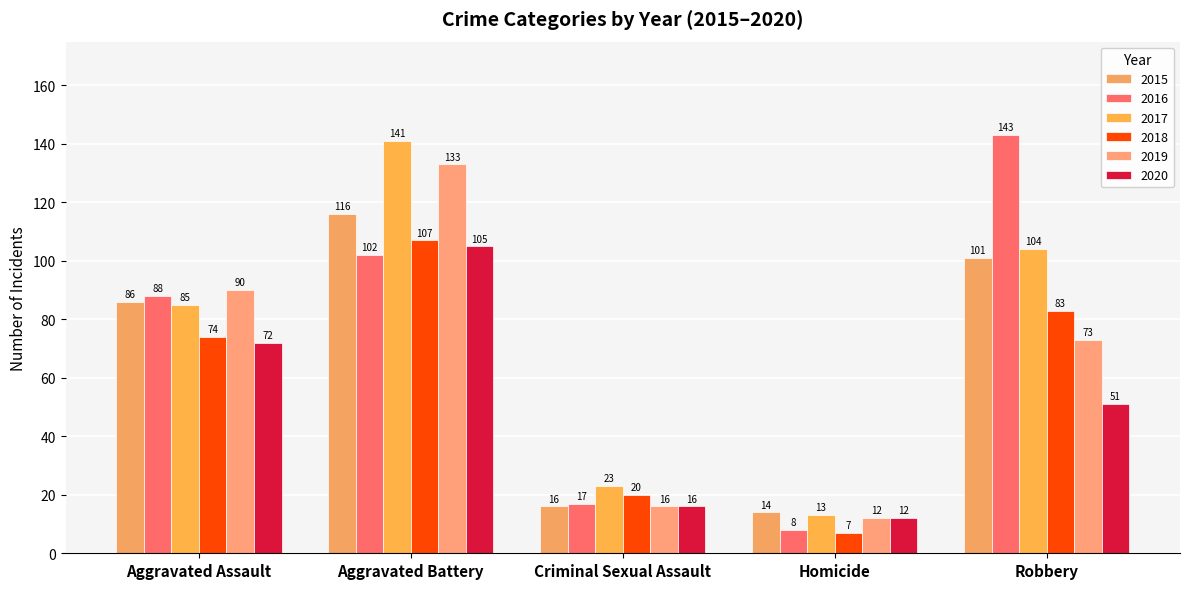

Which series has the largest range (max minus min)?

2016